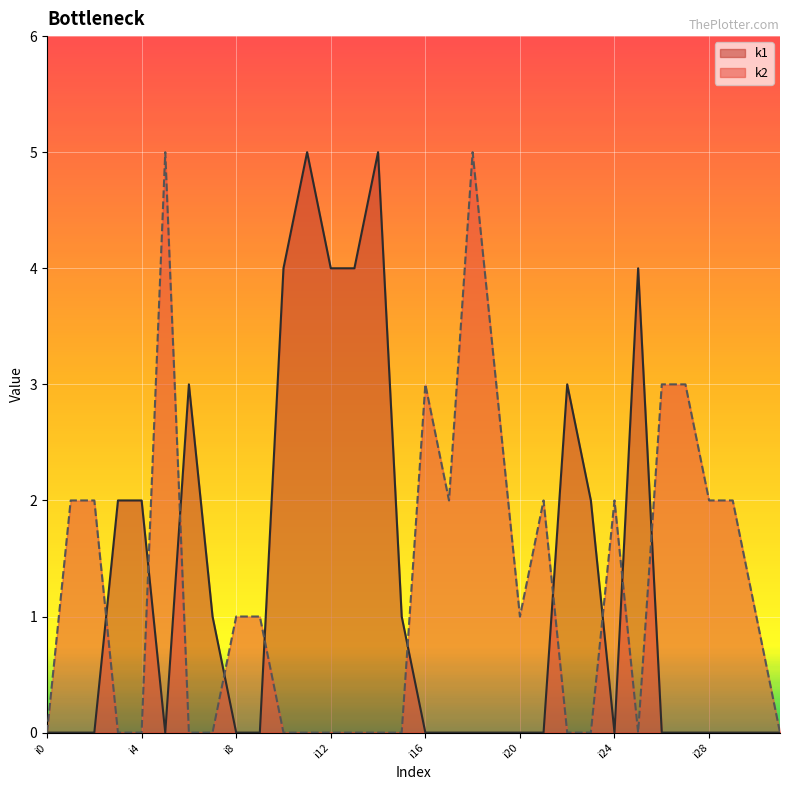

Which series has the largest range (max minus min)?

k1